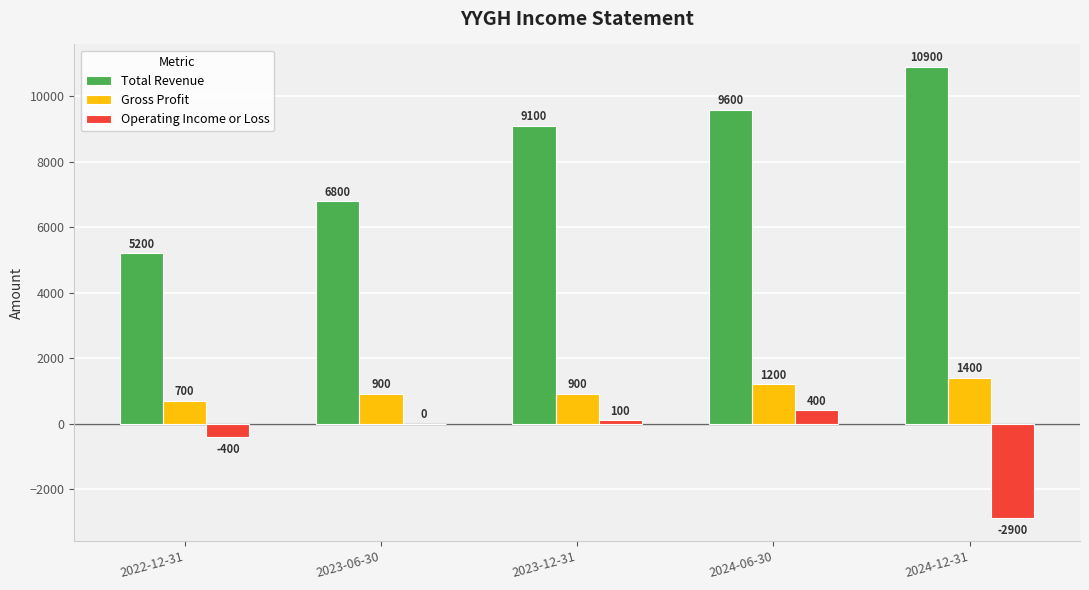

At which label is Total Revenue closest to 8050?

2023-12-31